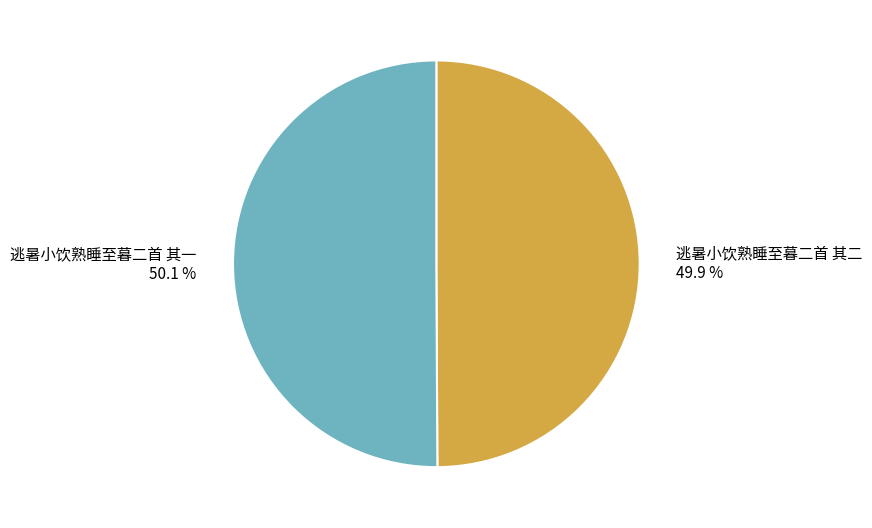

Does any single category account for the majority?

Yes